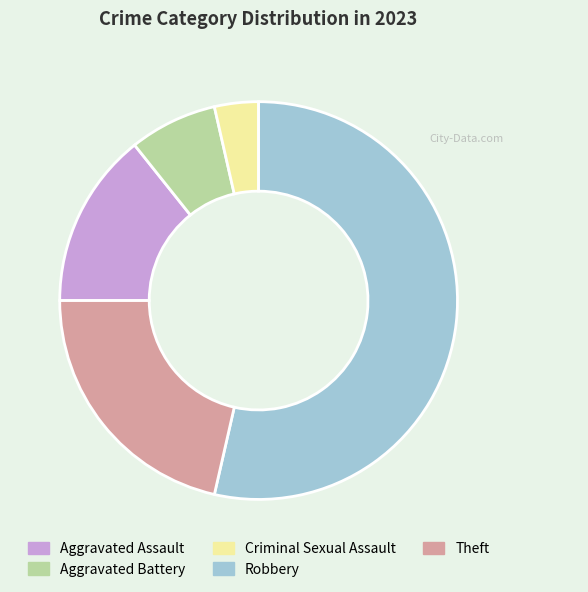

True or false: Criminal Sexual Assault accounts for 4% of the total.

True